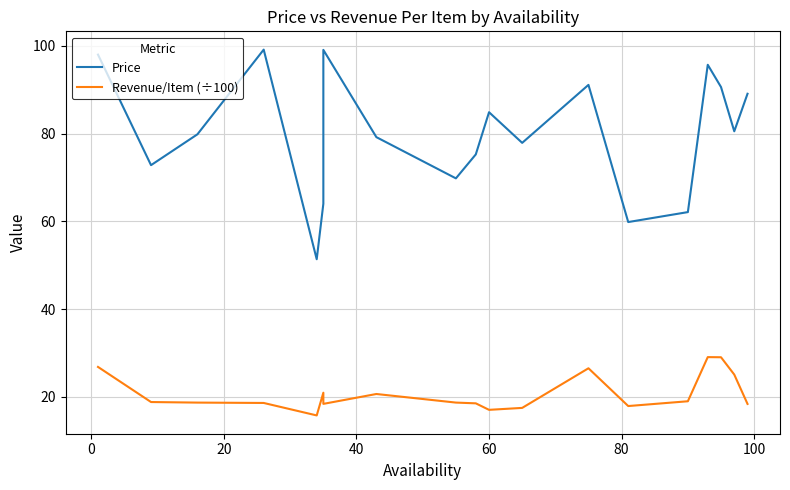

List the series in order of their peak value, lowest first.

Revenue/Item (÷100), Price